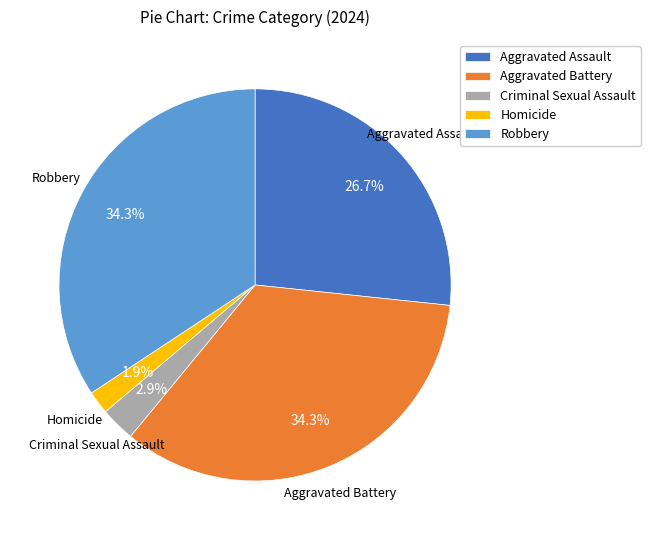

What is the smallest slice in the pie chart?

Homicide